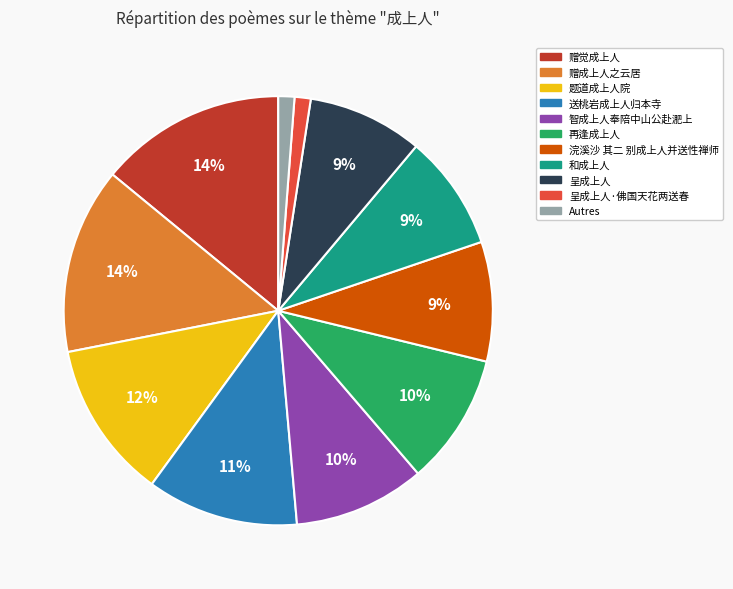

Does any single category account for the majority?

No